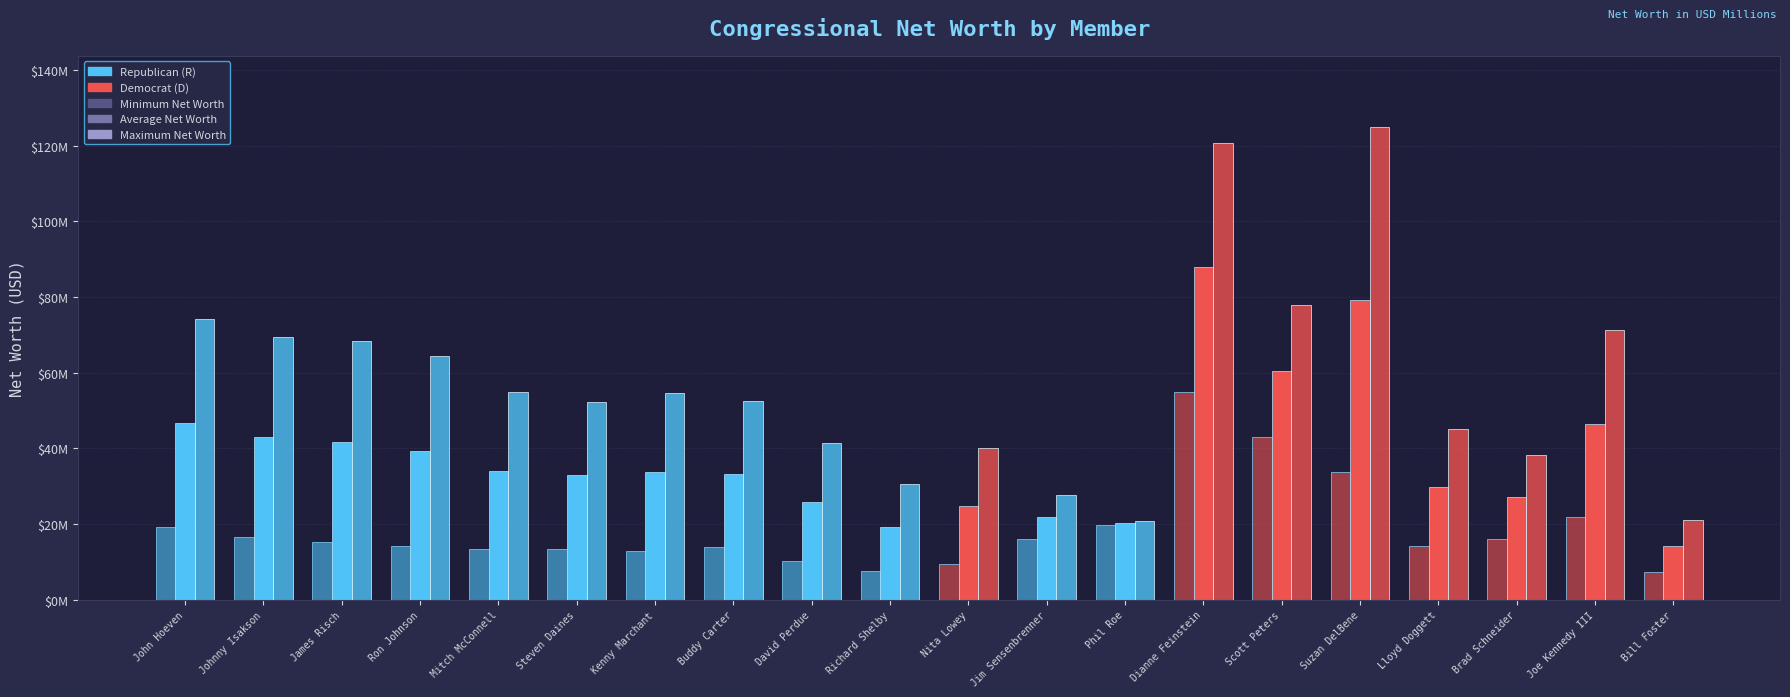

What position from the left is Kenny Marchant?

7